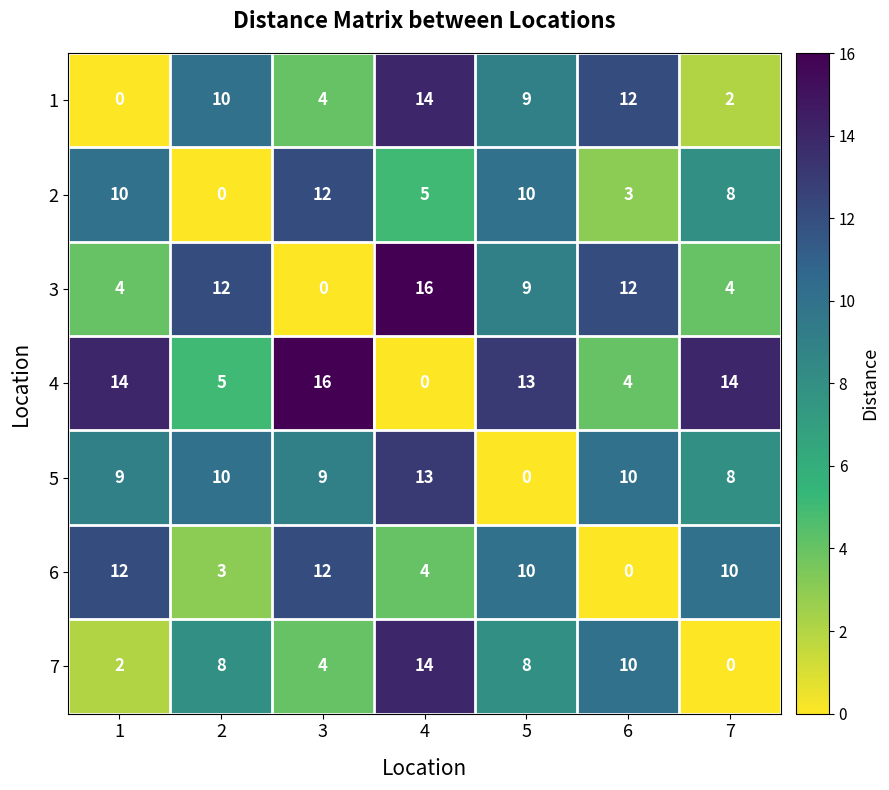

At how many categories does at least one series exceed 5?

7